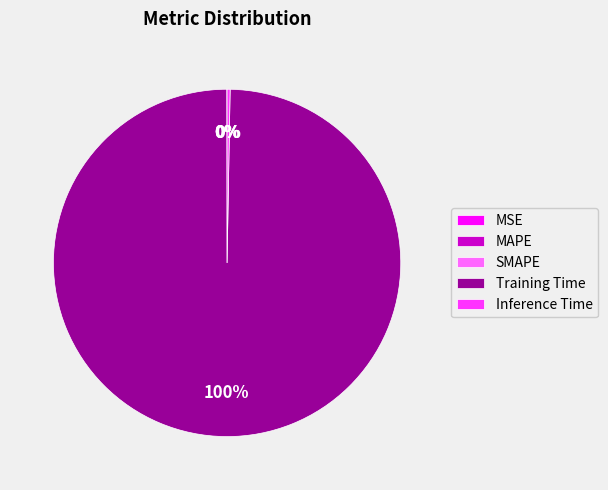

True or false: Training Time accounts for 100% of the total.

True